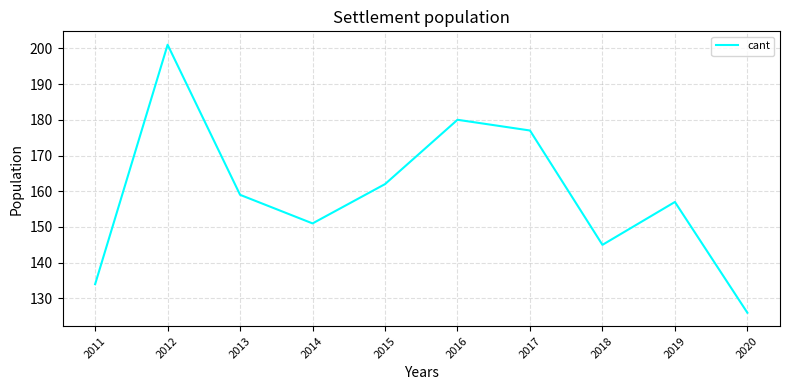

What is the sum of all values?

1592